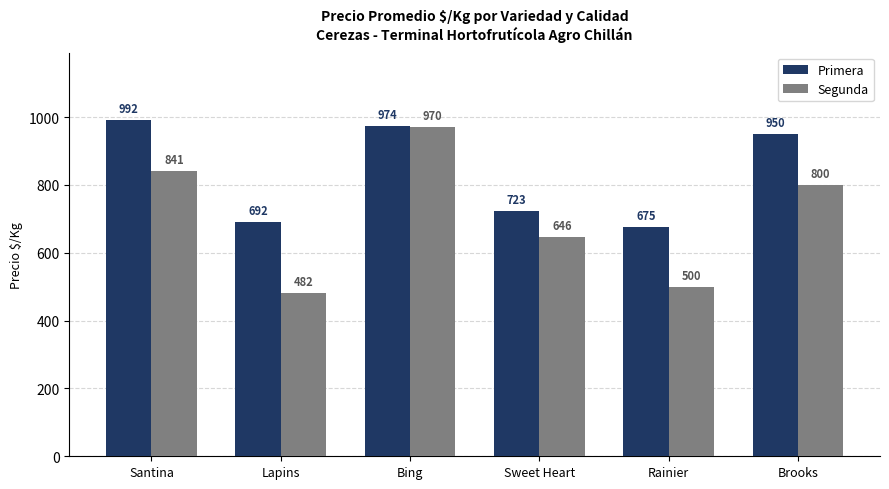

Which category has the lowest value in the Segunda series?

Lapins